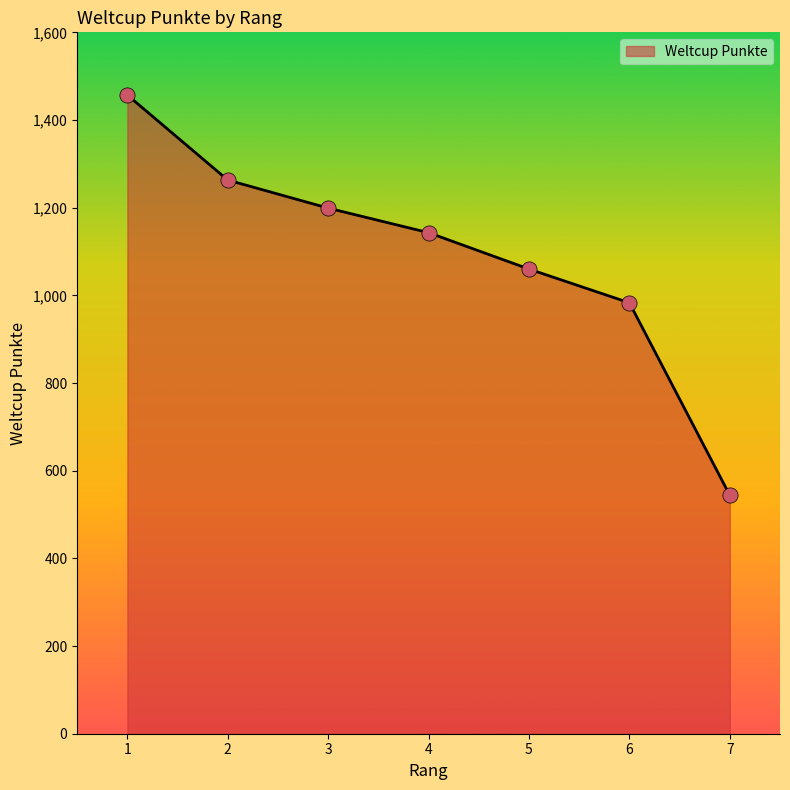

What is the change in value from 1 to 6?

-474